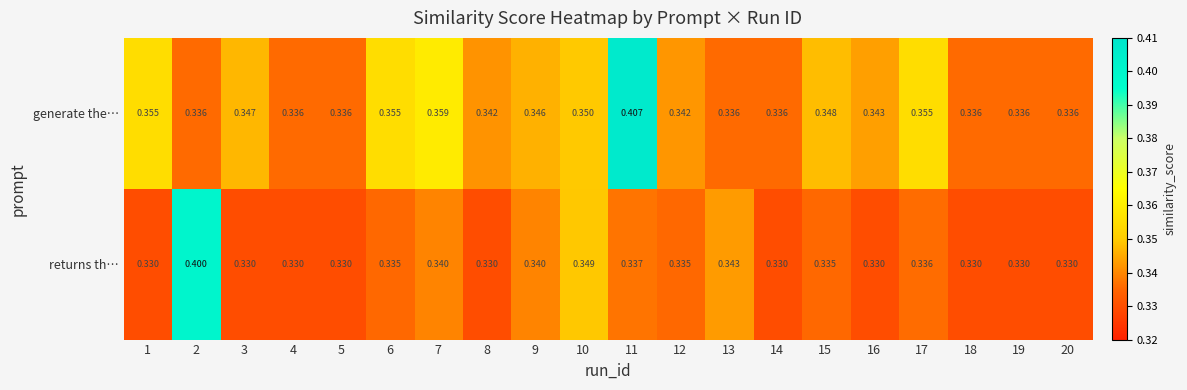

Between 1 and 5, which series saw the biggest shift?

generate the…